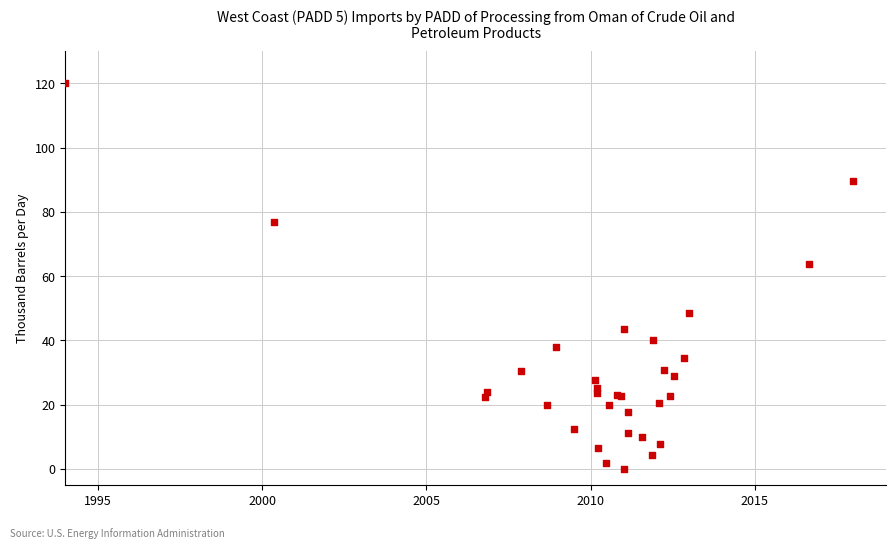

What Y value in the scatter plot is closest to 60?

63.7